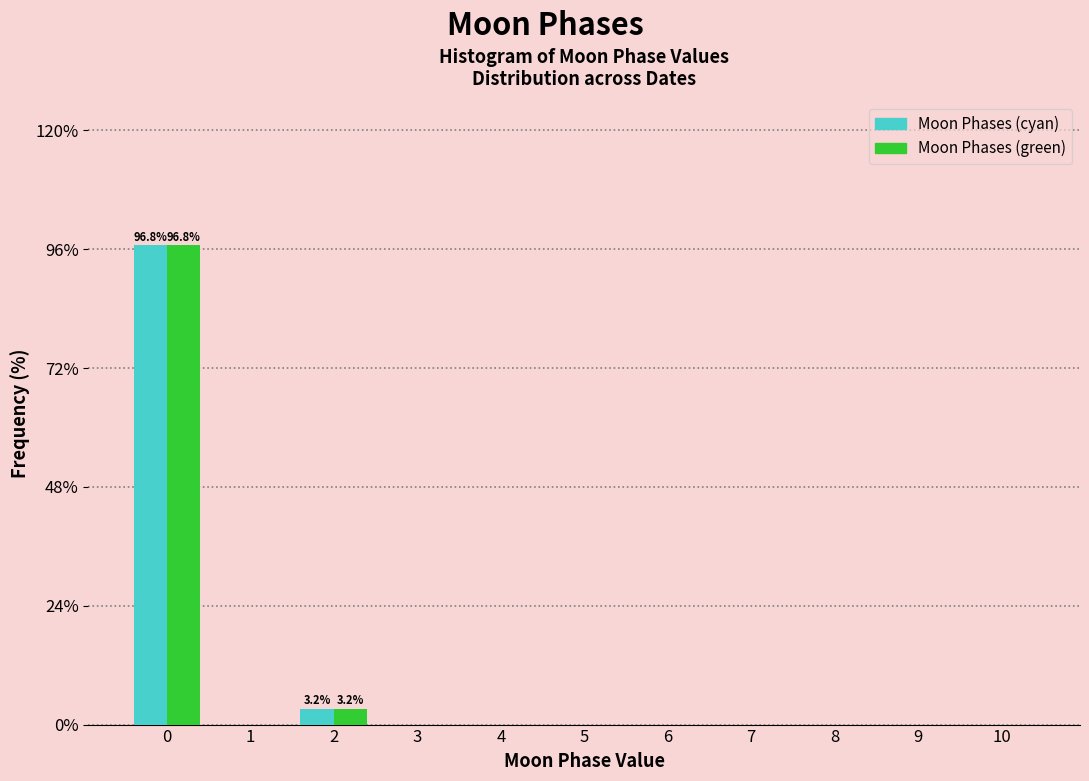

Reading left to right, what are all the values shown in this chart?

Moon Phases (cyan): 0=96.8	1=0.0	2=3.2	3=0.0	4=0.0	5=0.0	6=0.0	7=0.0	8=0.0	9=0.0	10=0.0
Moon Phases (green): 0=96.8	1=0.0	2=3.2	3=0.0	4=0.0	5=0.0	6=0.0	7=0.0	8=0.0	9=0.0	10=0.0